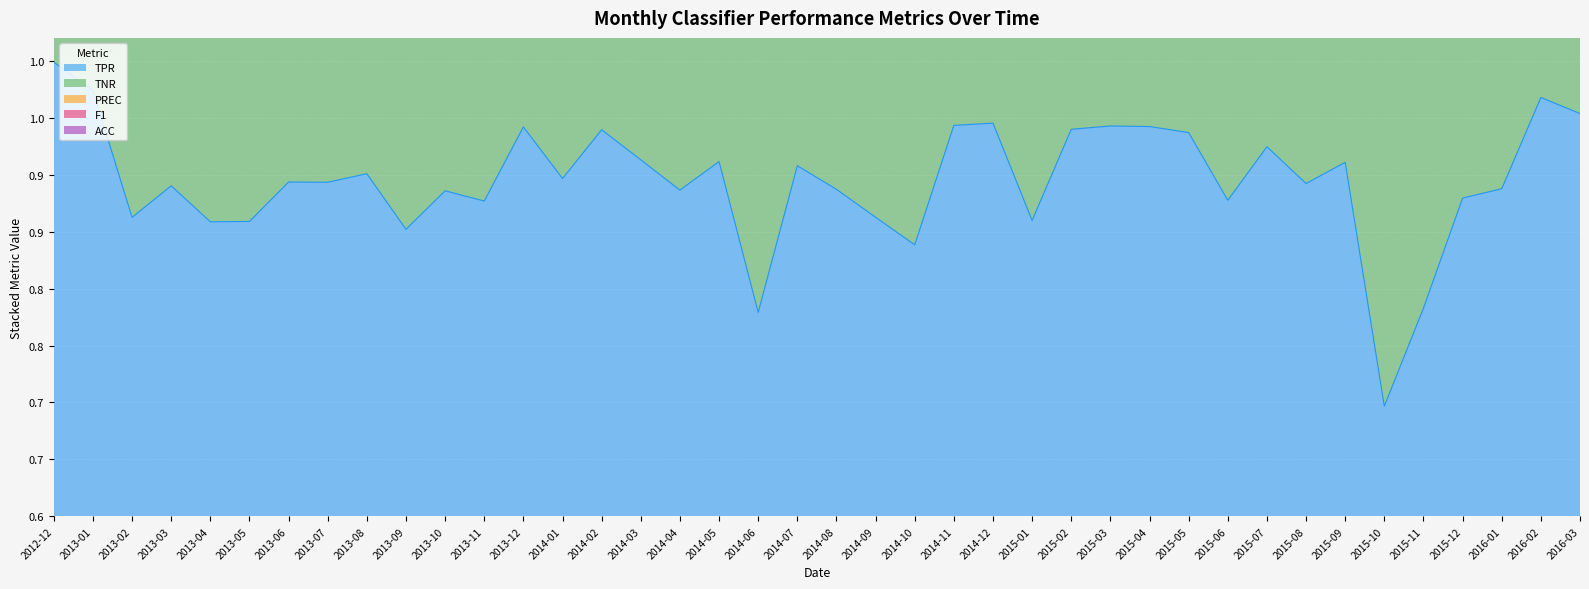

Which series has the largest total across all categories?

F1